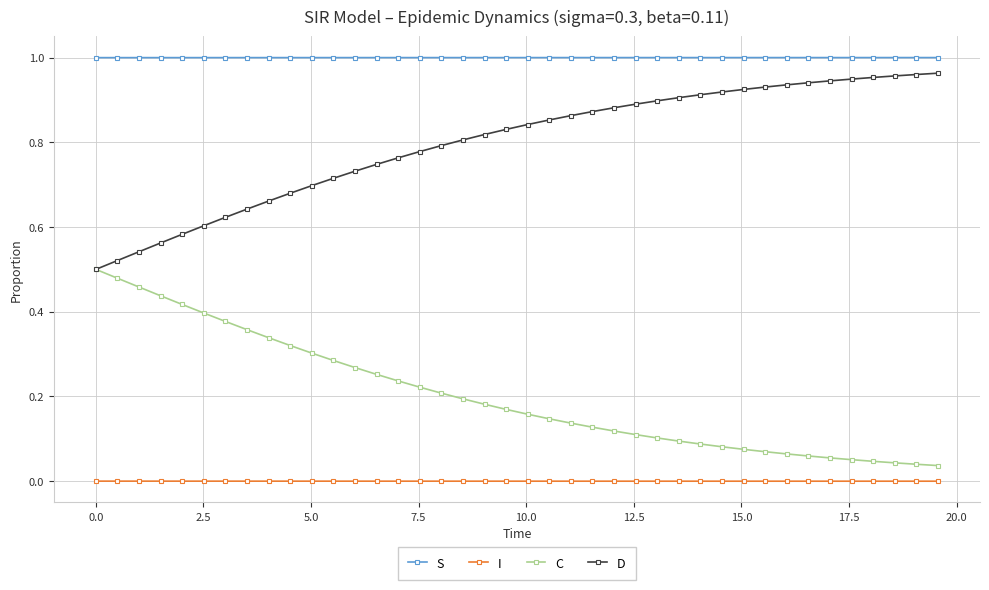

True or false: D and S cross at least once.

False